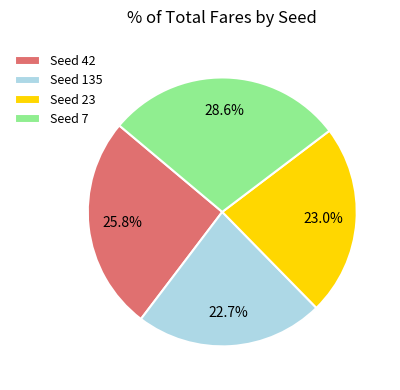

How many segments does this pie chart have?

4